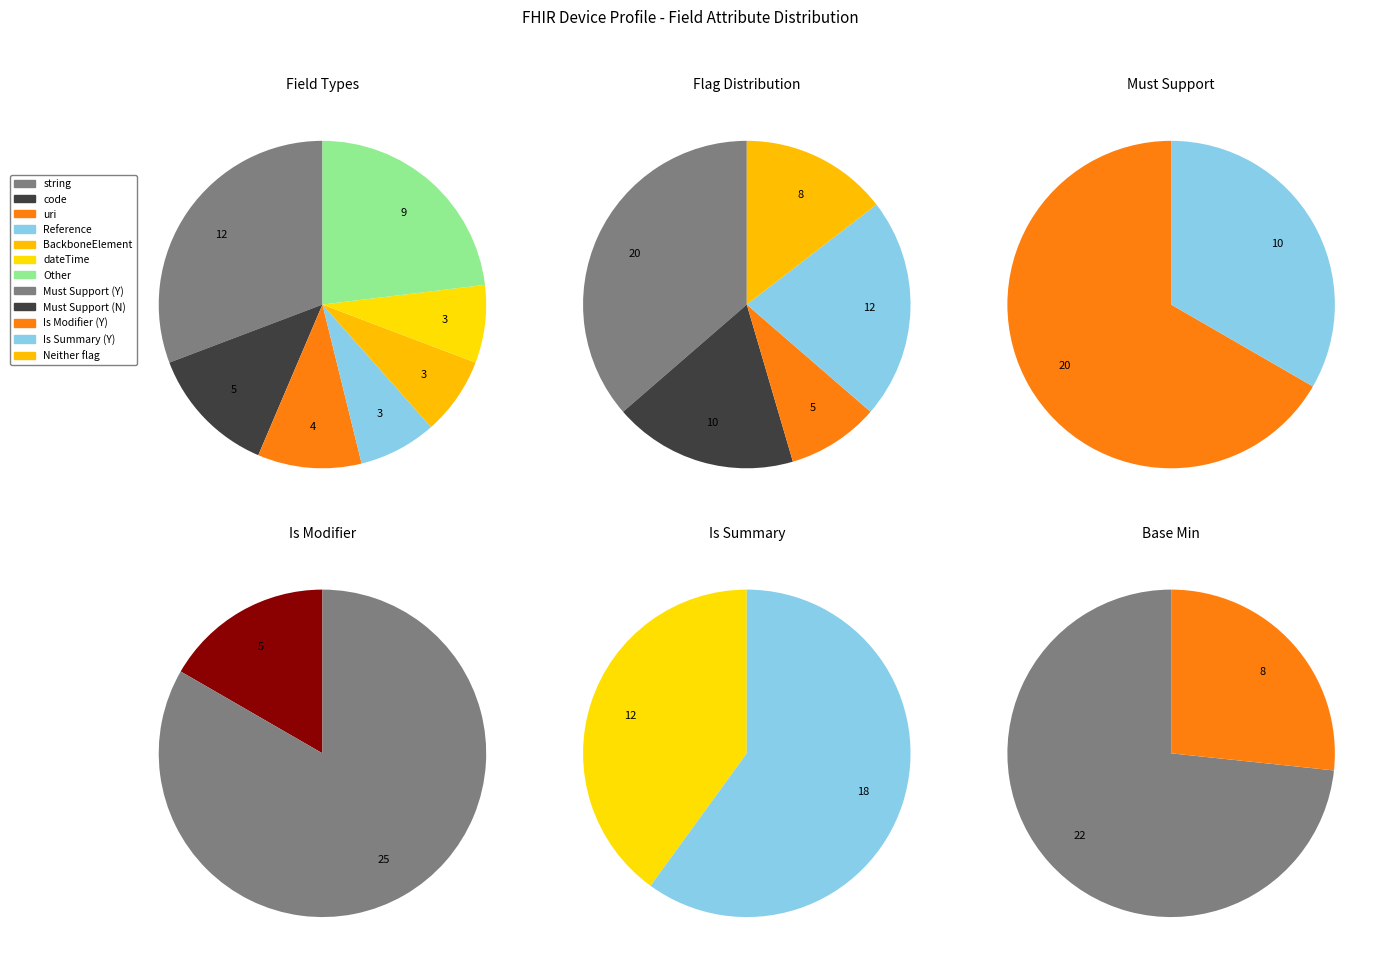

Combined, do 28 and 21 account for over 50%?

No